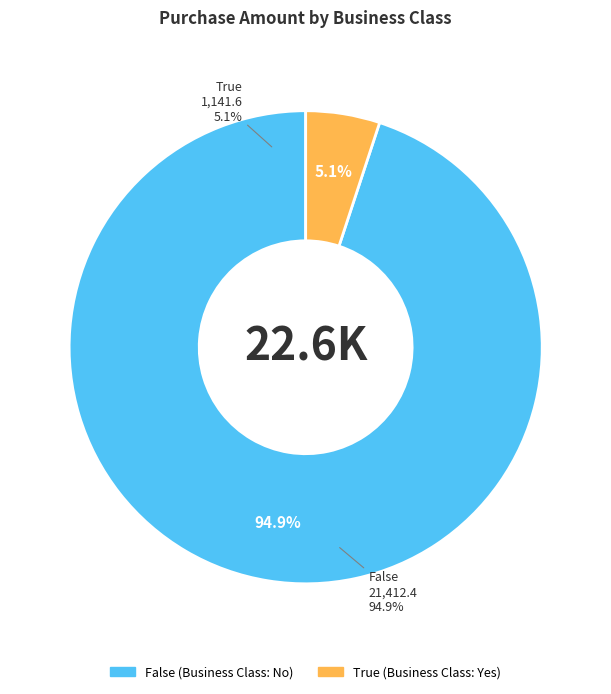

Count the number of slices in the pie.

2